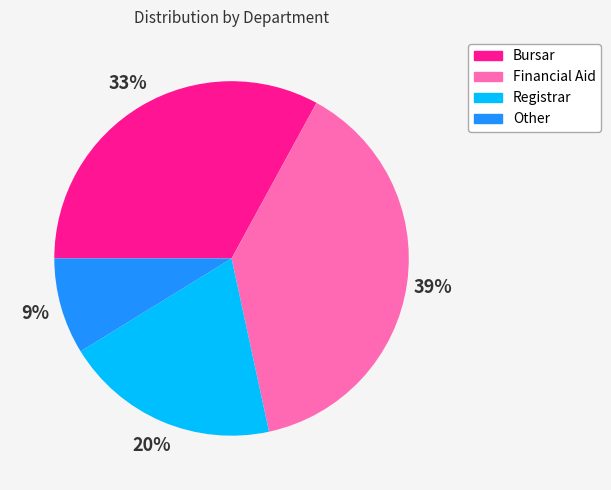

Combined, do Other and Registrar account for over 50%?

No